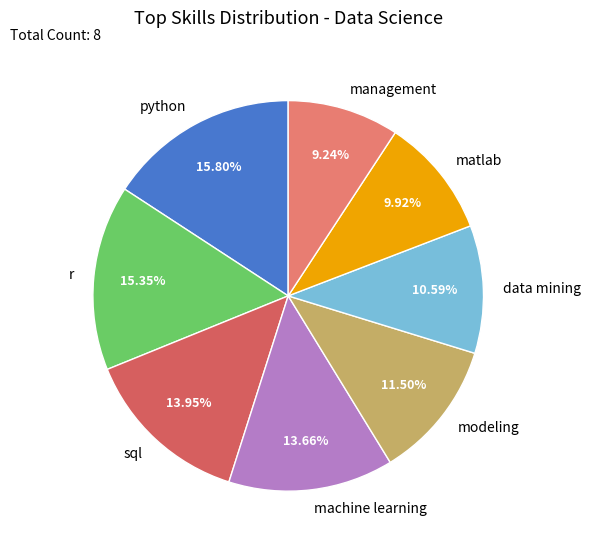

Which has a higher value, python or sql?

python